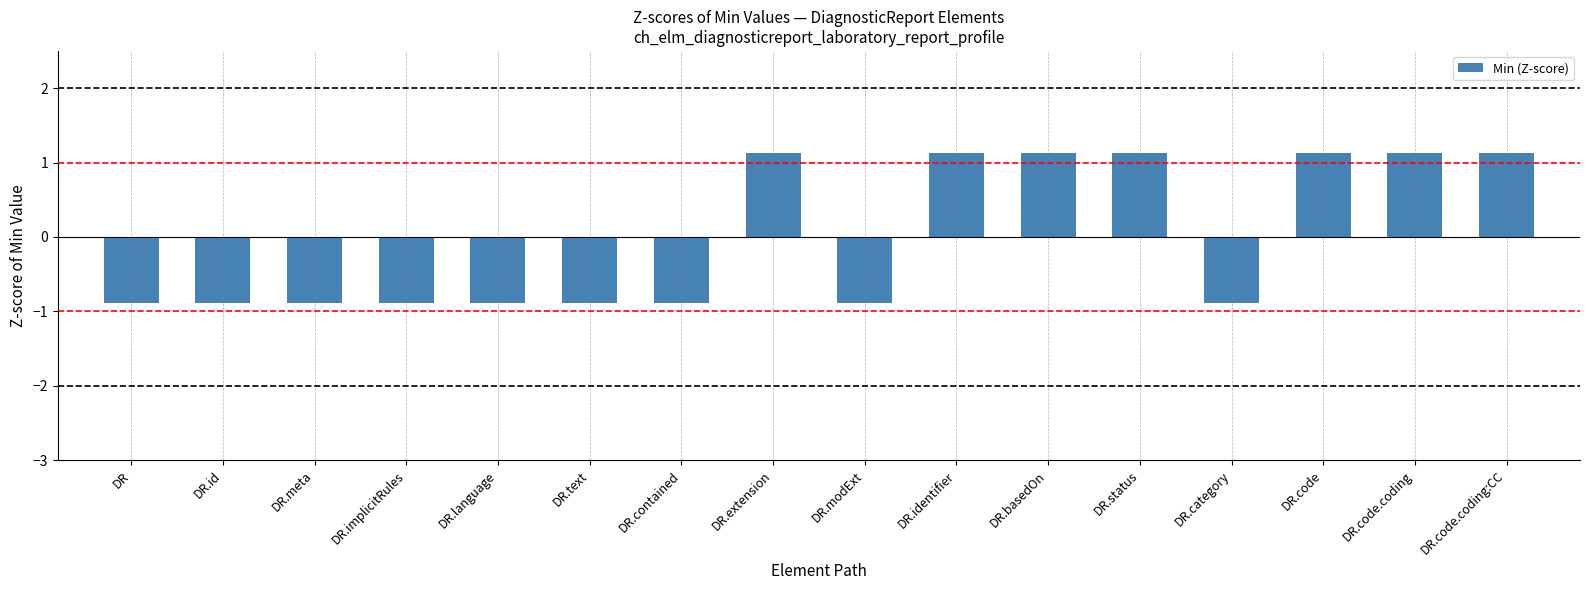

Read the value at DR.status.

1.1